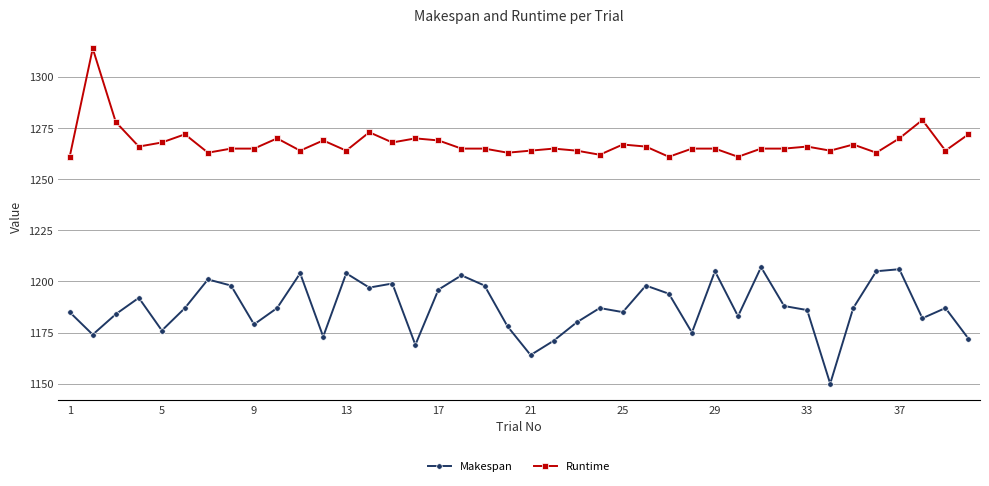

What is the value of the Makespan point at the 33rd from the left?

1186